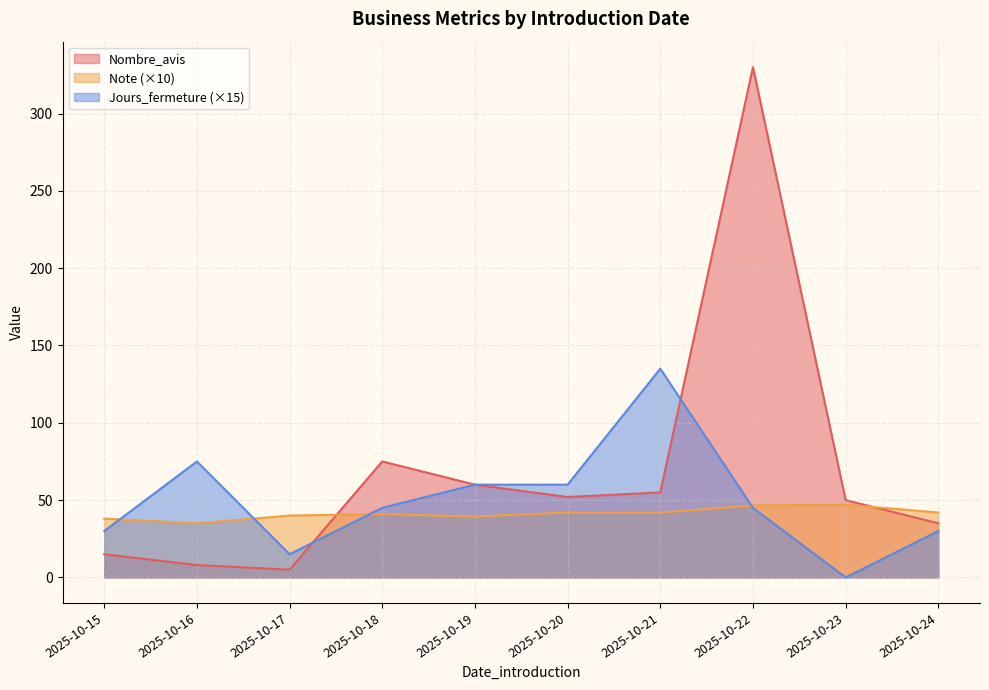

True or false: Note has a value of 6.3 at 2025-10-23.

False